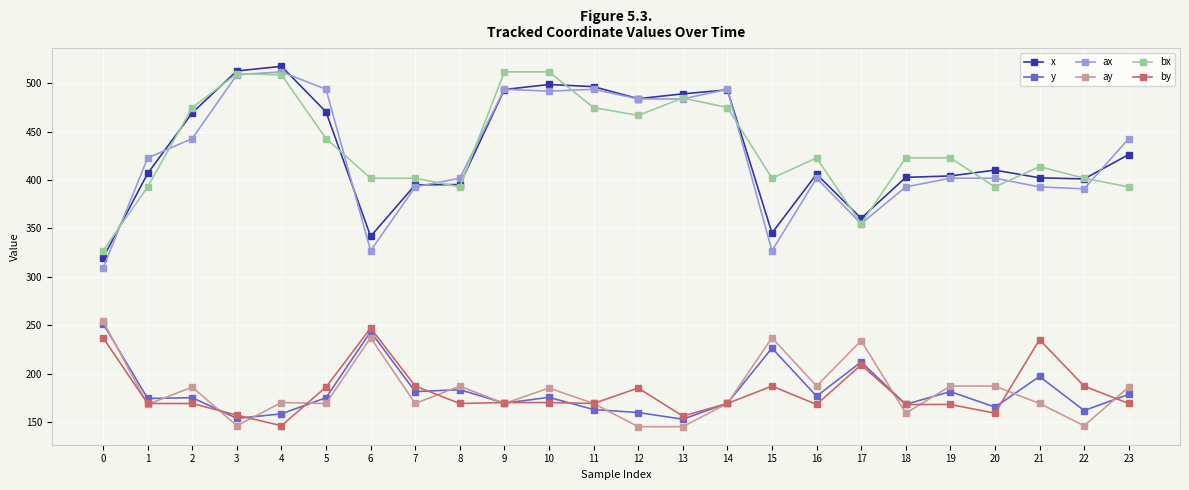

Between 14 and 20, which series saw the biggest shift?

ax